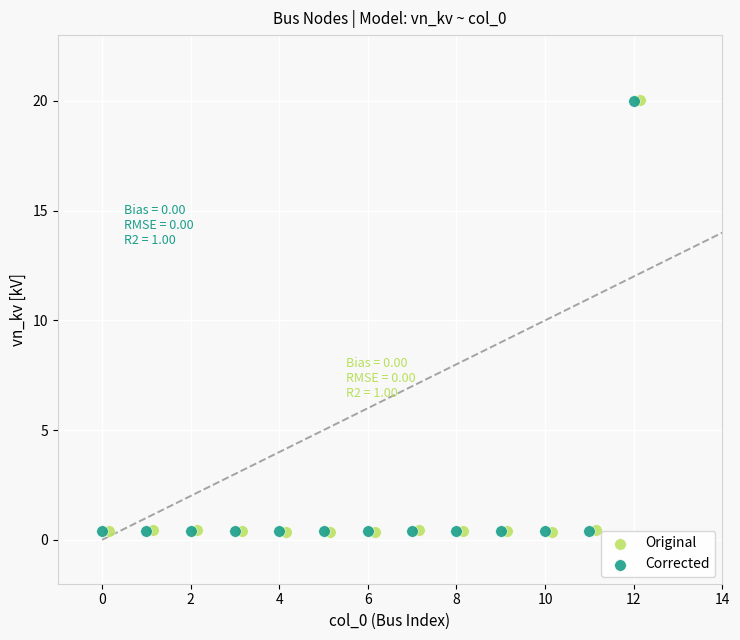

Which series has the largest Y range (max minus min)?

Original